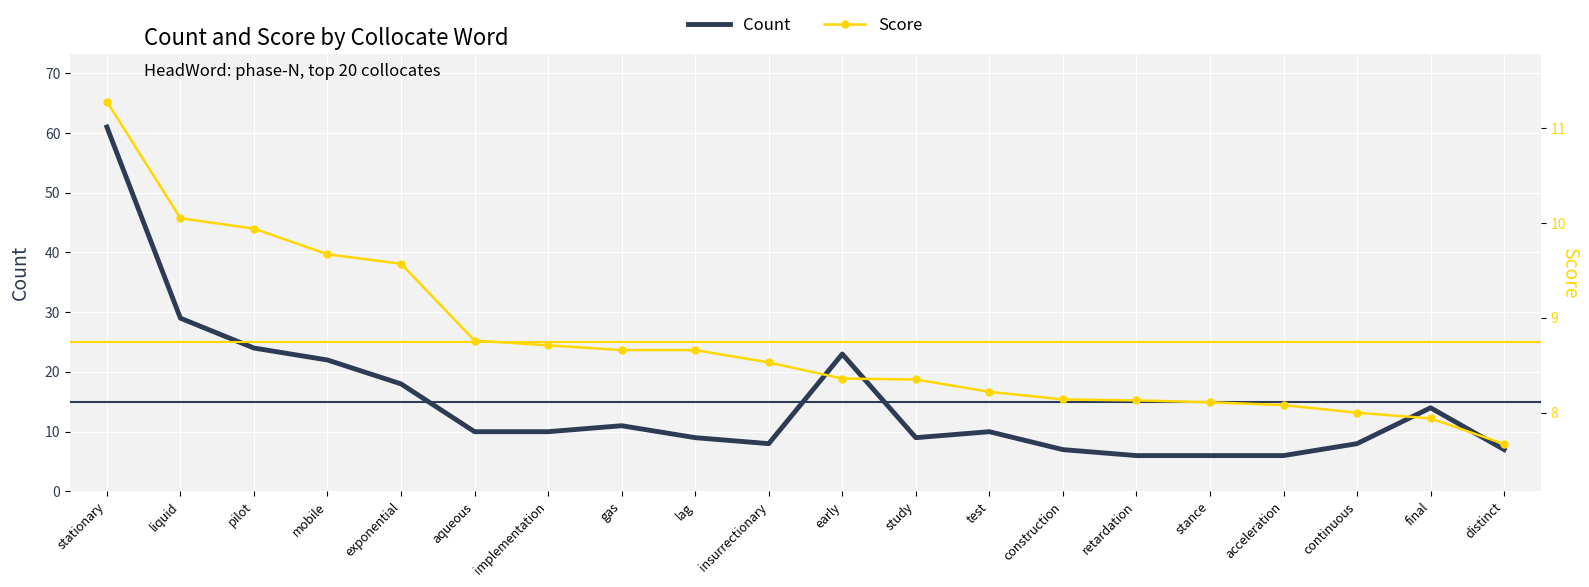

True or false: Score and Count intersect in this chart.

True